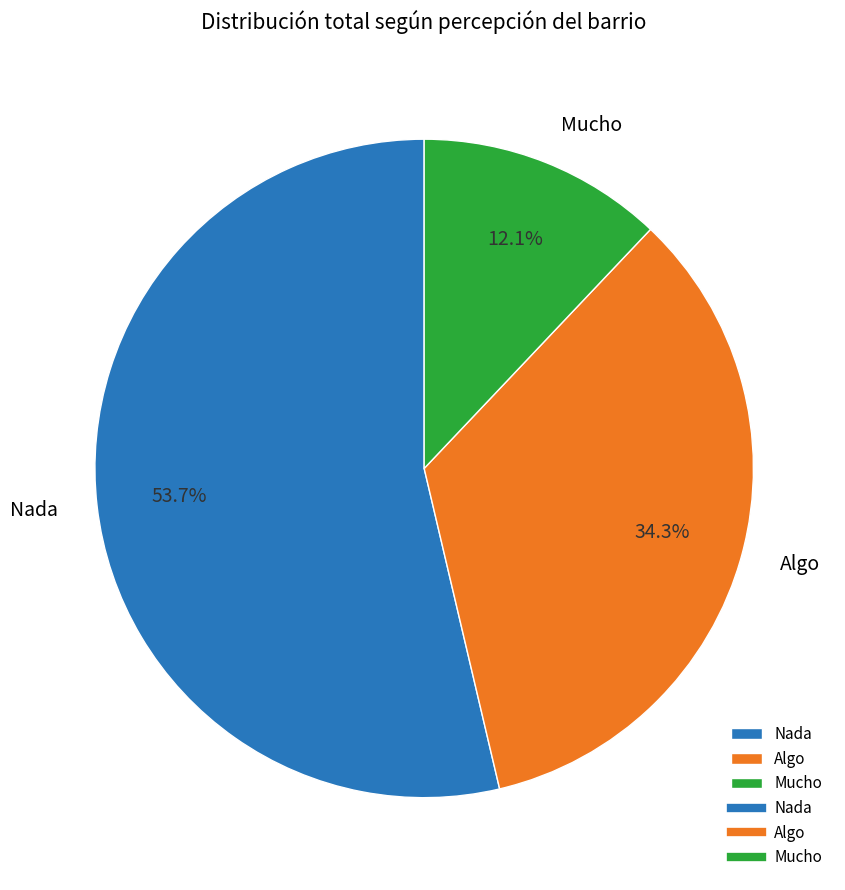

To the nearest percent, what is the average slice percentage?

33%